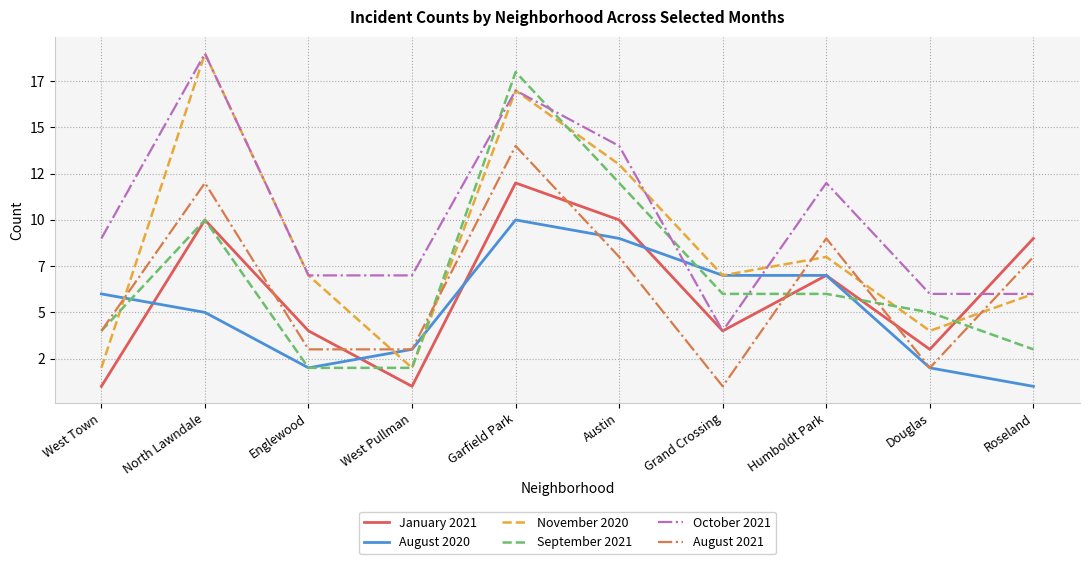

Where do January 2021 and October 2021 first cross each other?

Douglas and Roseland